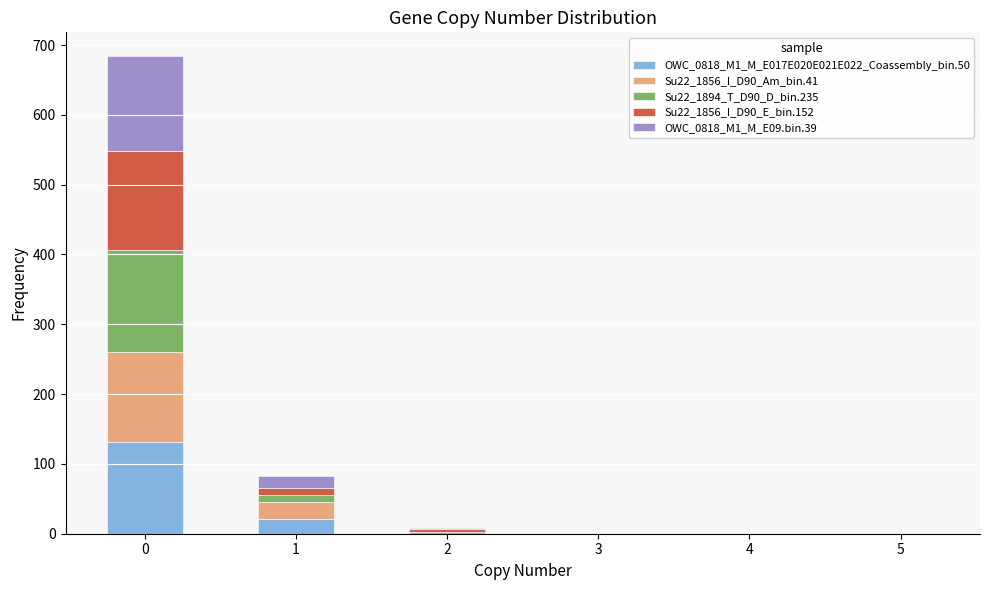

True or false: OWC_0818_M1_M_E017E020E021E022_Coassembly_bin.50 has a value of 89 at 0.

False